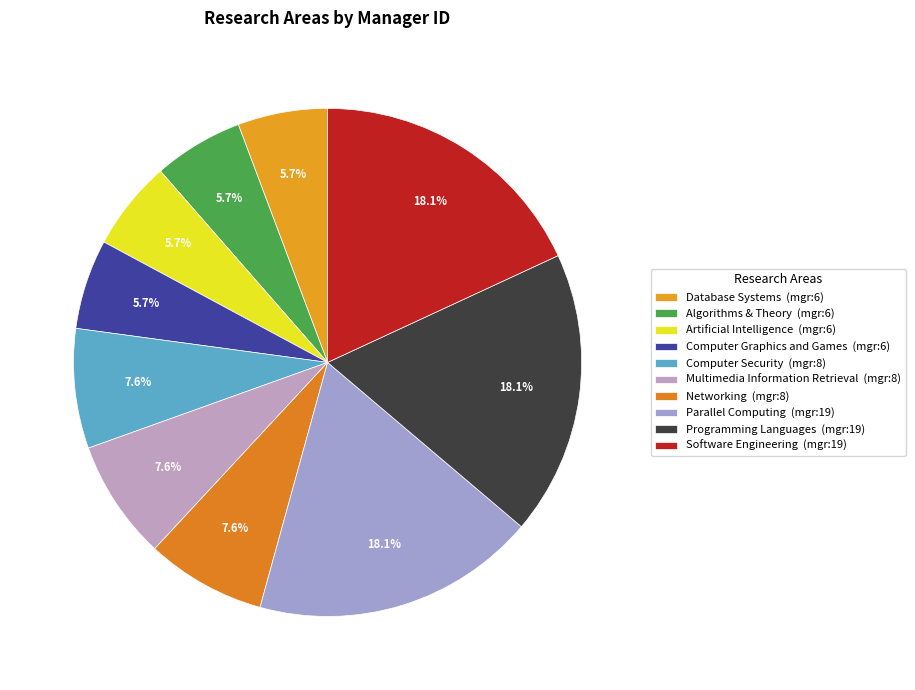

Count the number of slices in the pie.

10